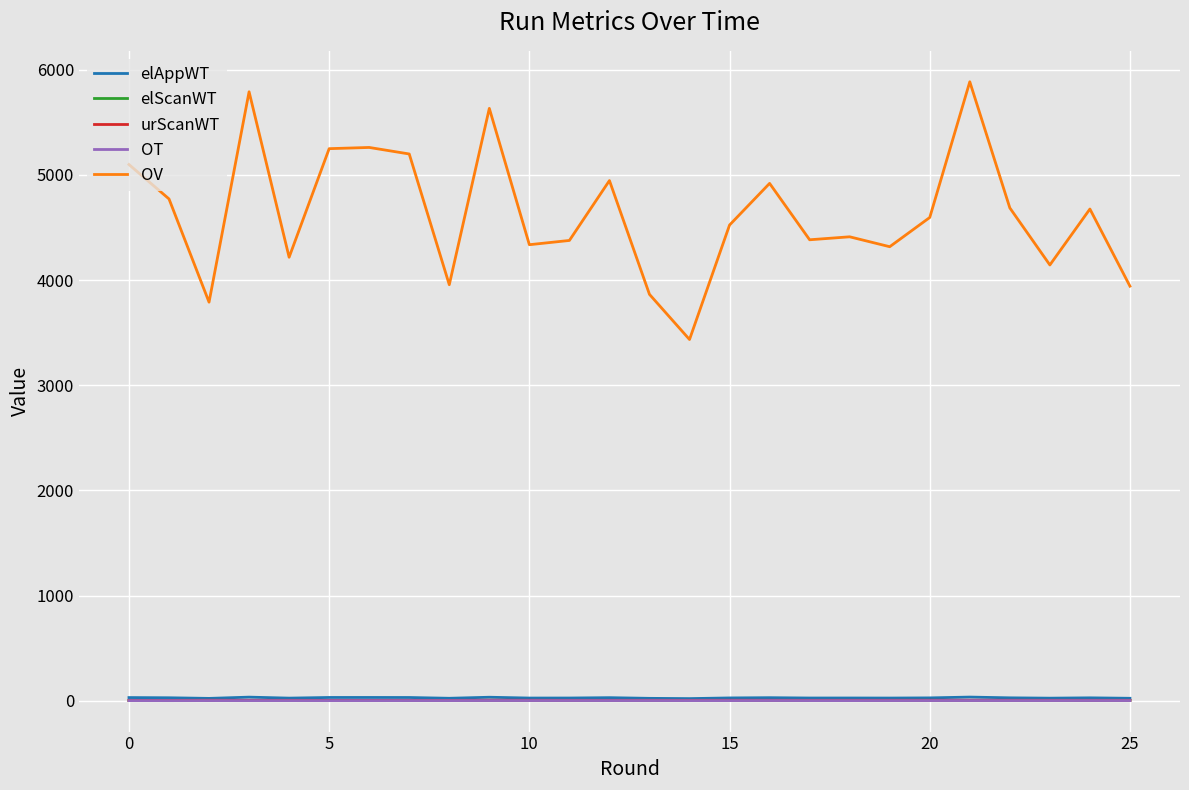

Which series has the widest spread of values?

OV